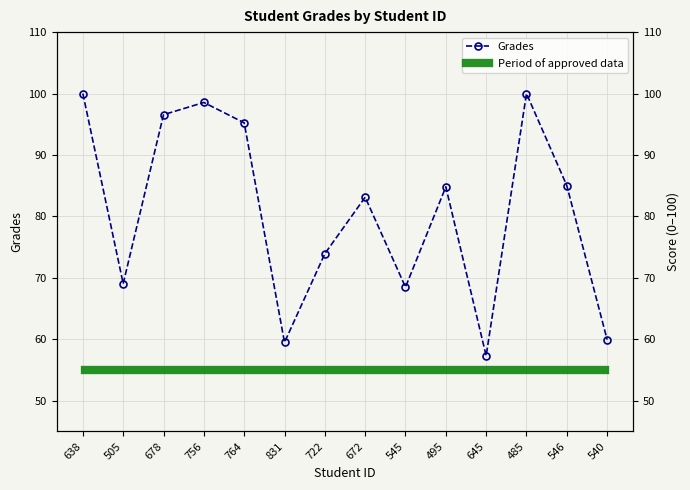

Rank the categories by value from highest to lowest.

638, 485, 756, 678, 764, 546, 495, 672, 722, 505, 545, 540, 831, 645